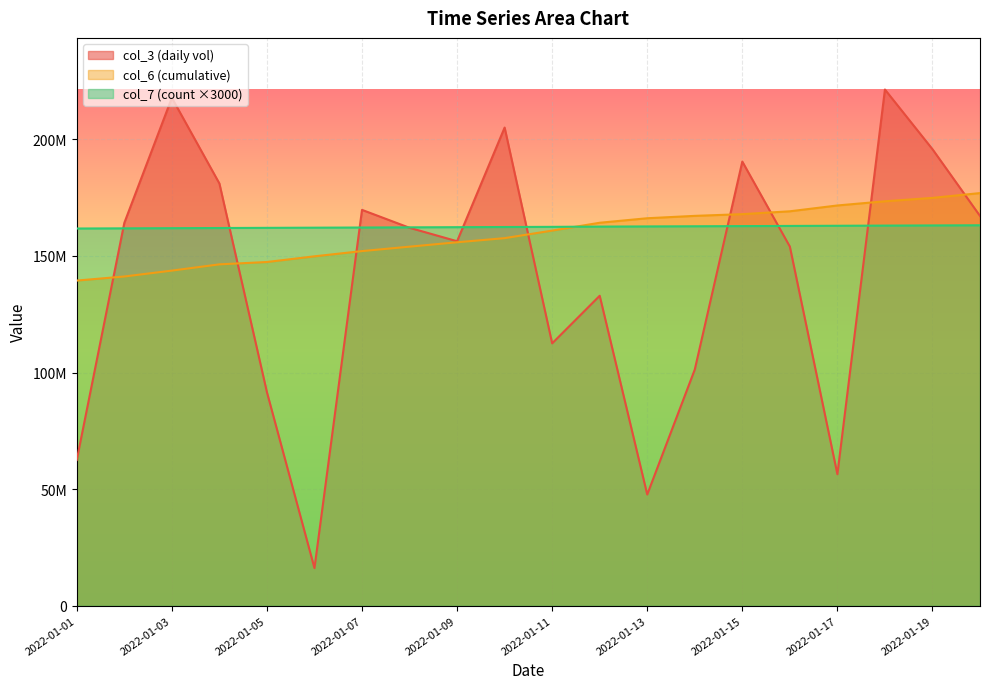

How many data points in col_7 are less than 162495000?

10